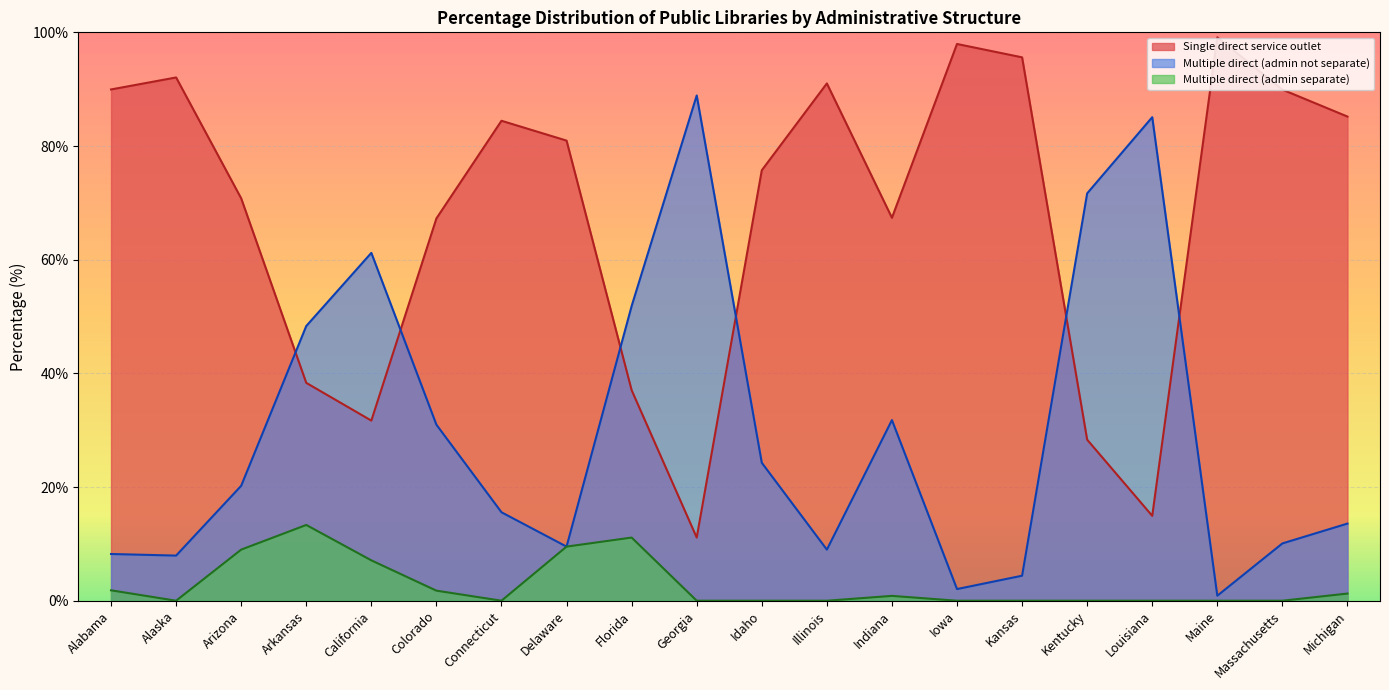

True or false: Single direct service outlet and Multiple direct service outlets (admin separate) intersect in this chart.

False